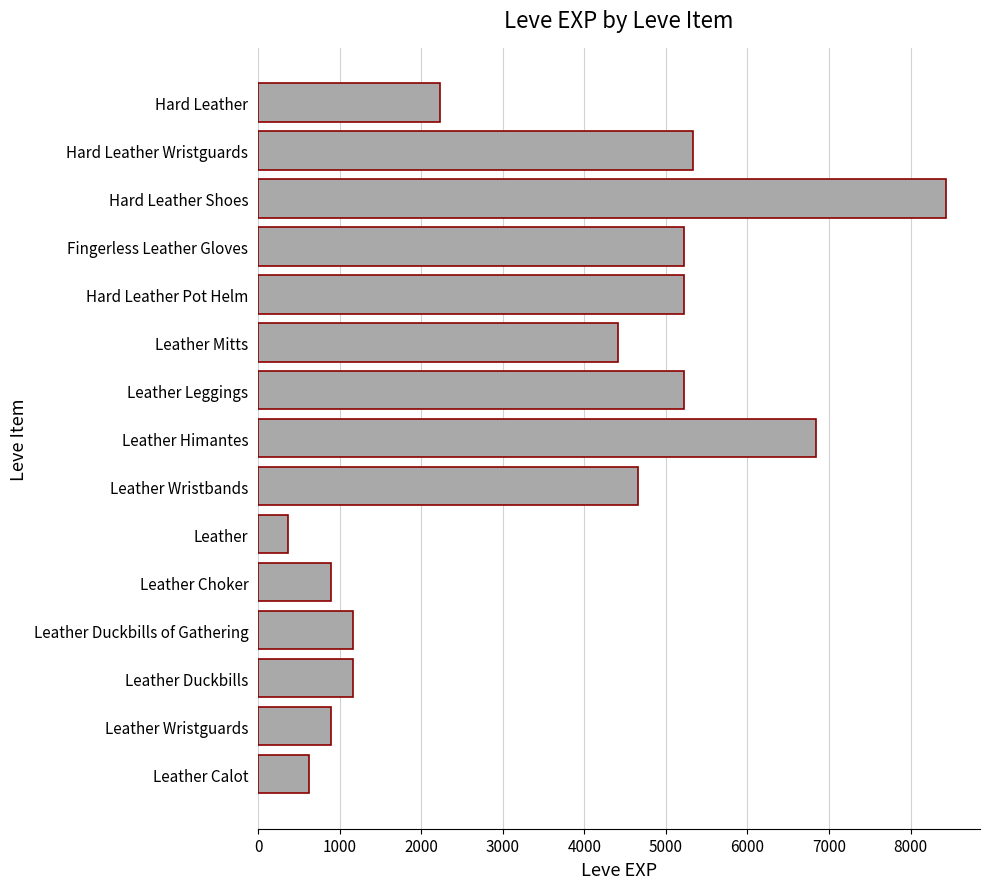

Does the chart contain stacked bars?

No